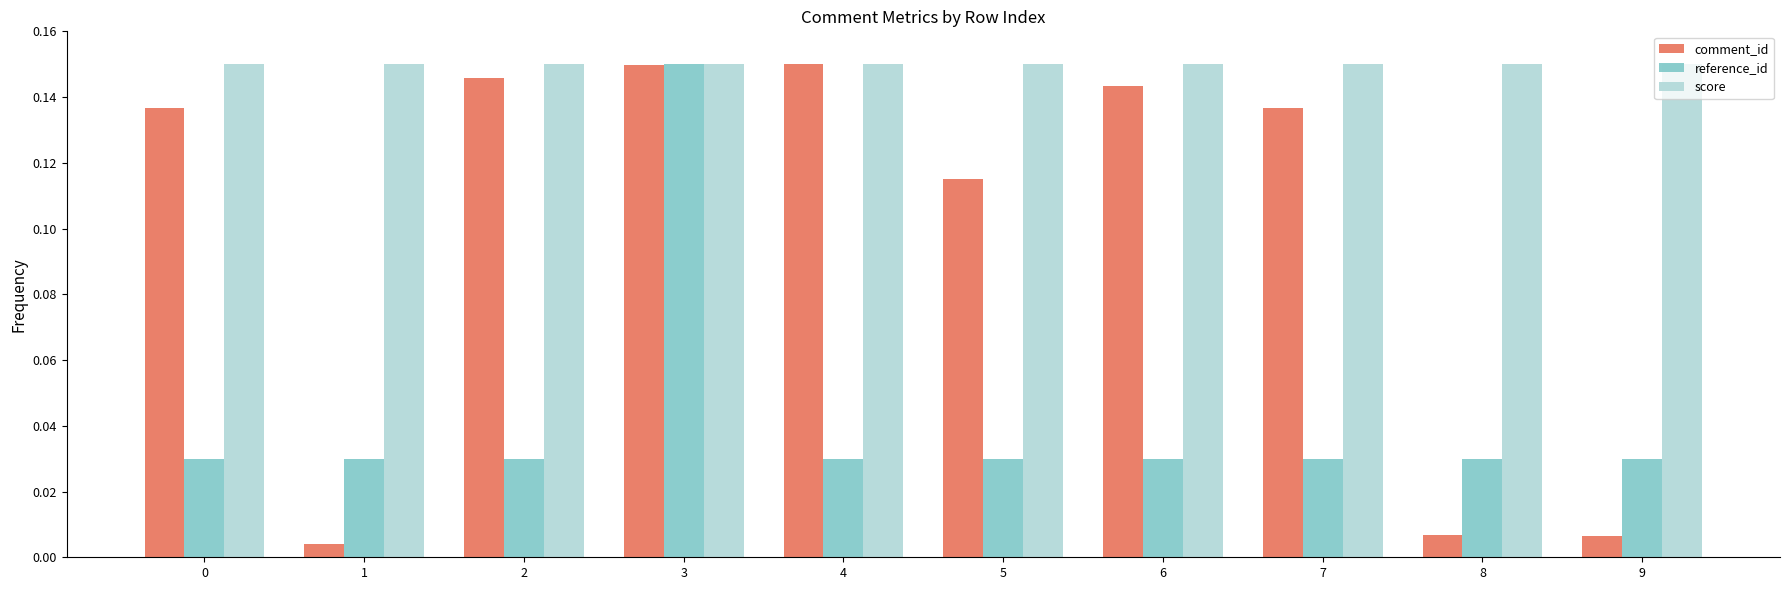

Are the bars horizontal?

No